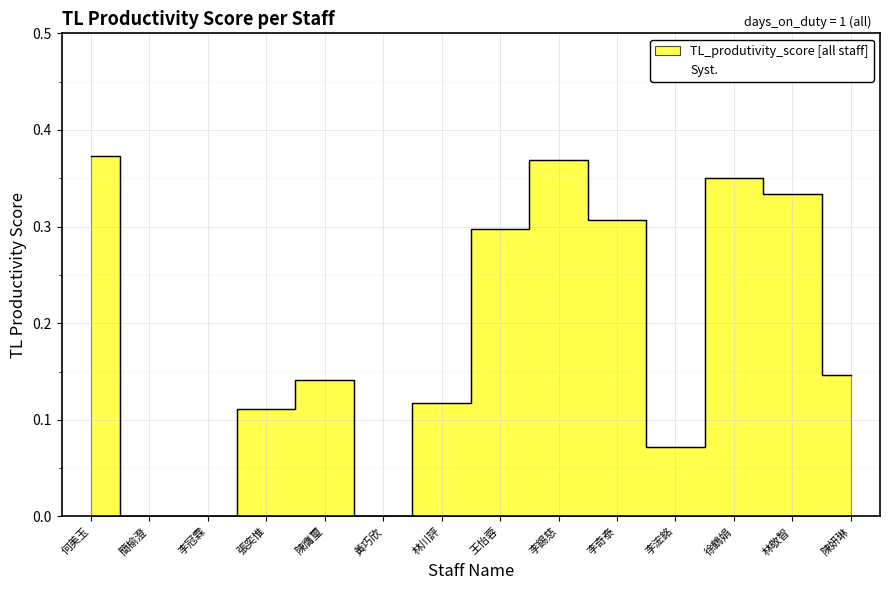

What is the average value?

0.2